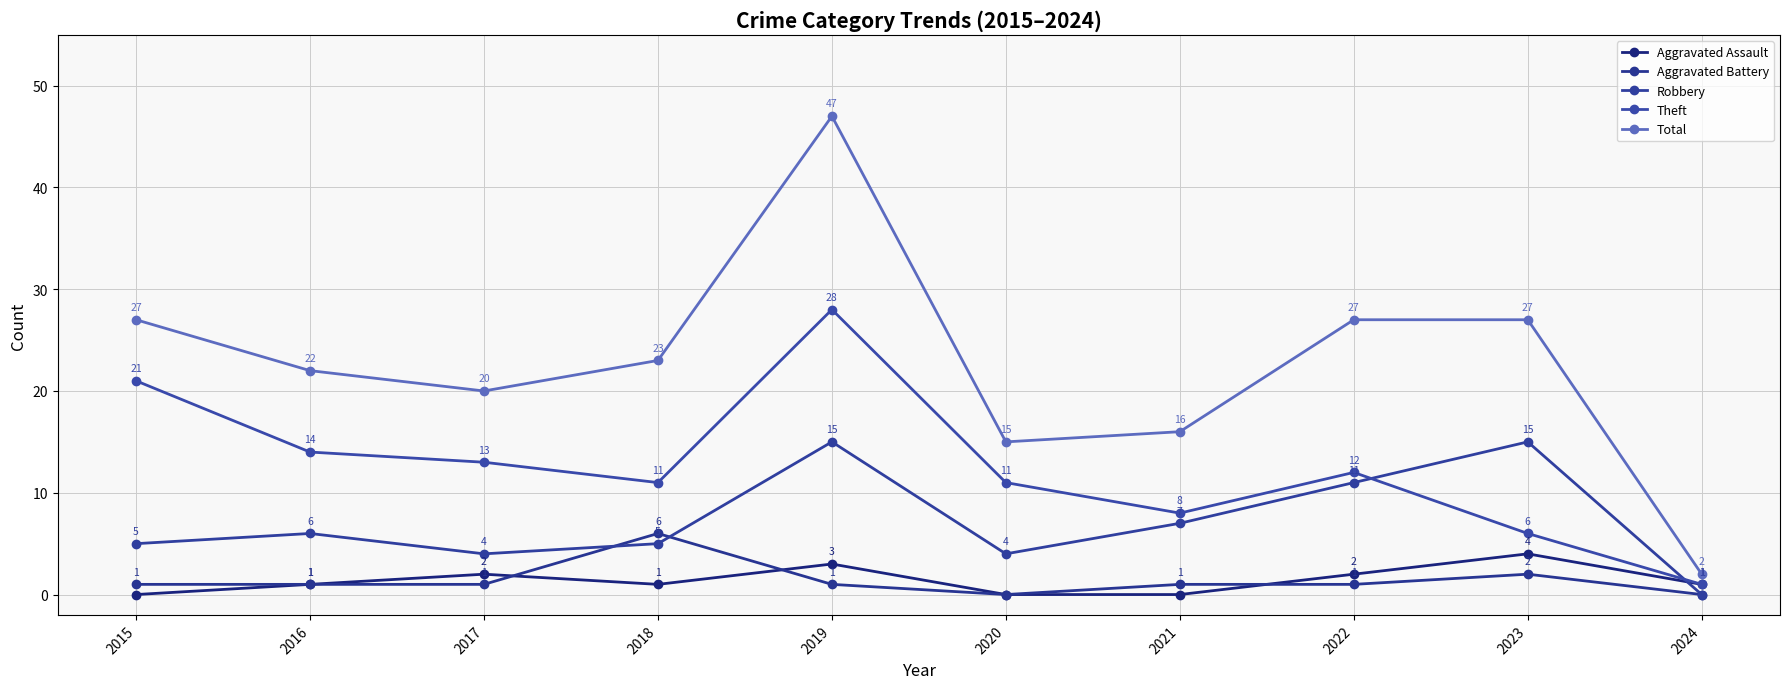

True or false: Aggravated Assault and Theft cross at least once.

False